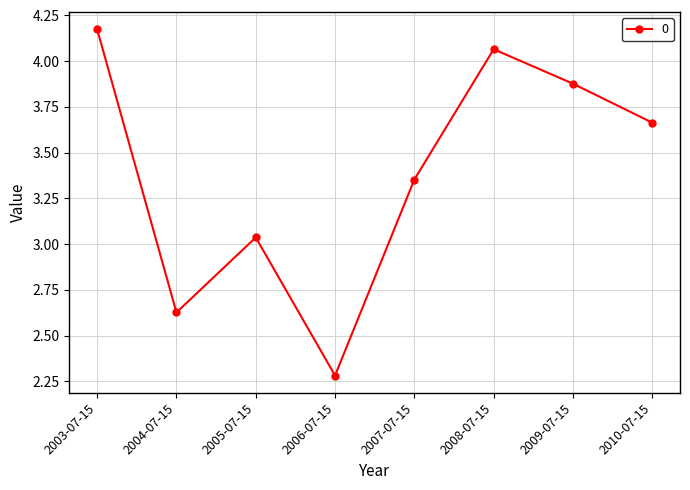

Where does the data first go above 3?

2003-07-15